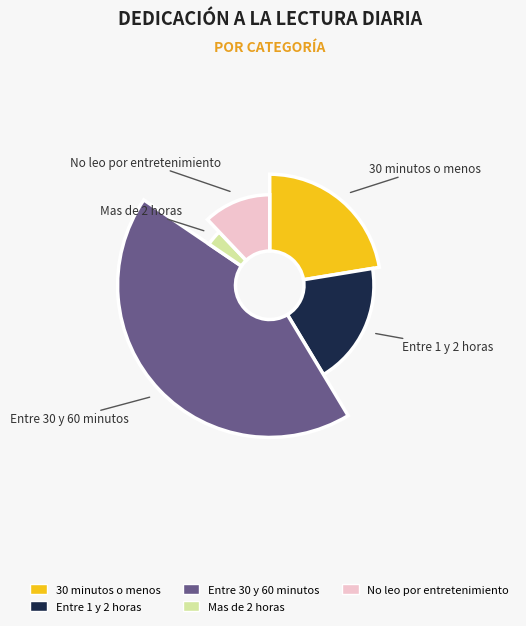

True or false: 30 minutos o menos accounts for 8% of the total.

False